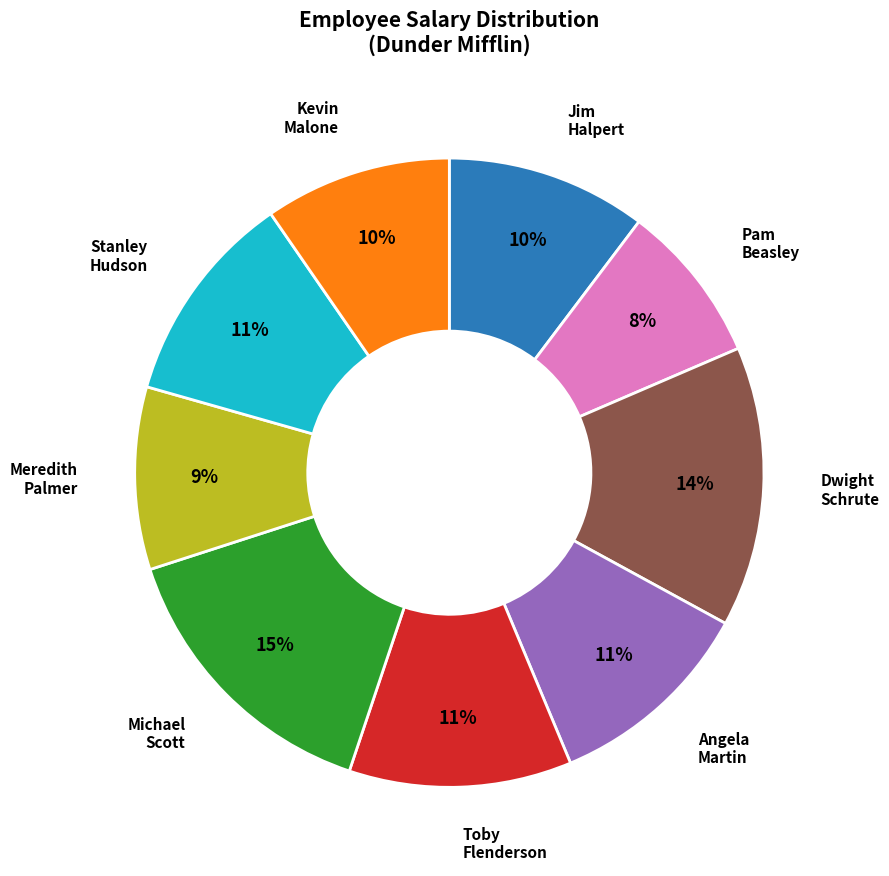

To the nearest percent, what percentage of the pie is Jim Halpert?

10%